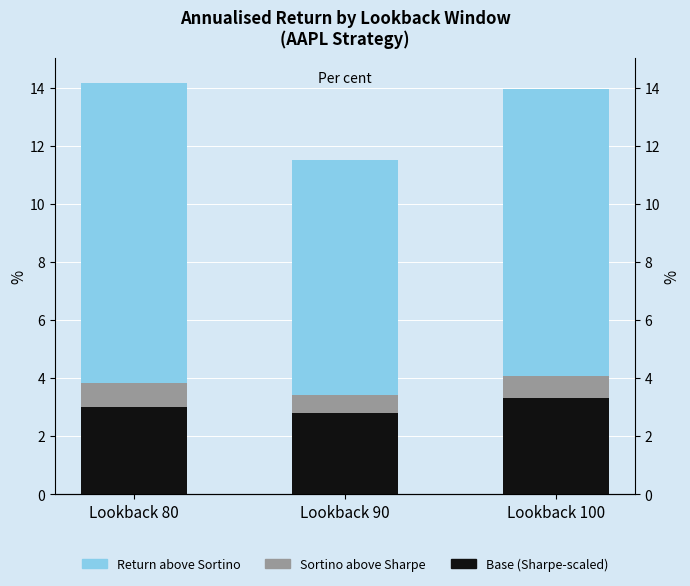

At which label does Japan's contribution reach its peak?

Lookback 80